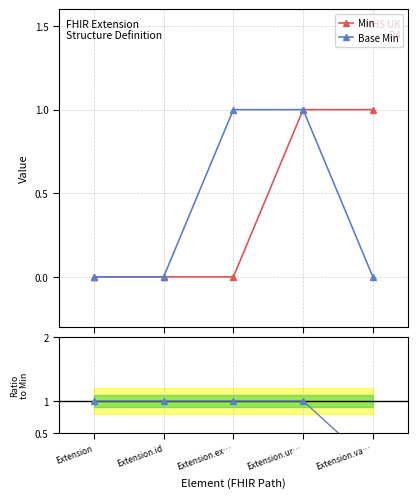

Is it true that Min equals 2 at Extension.va…?

False